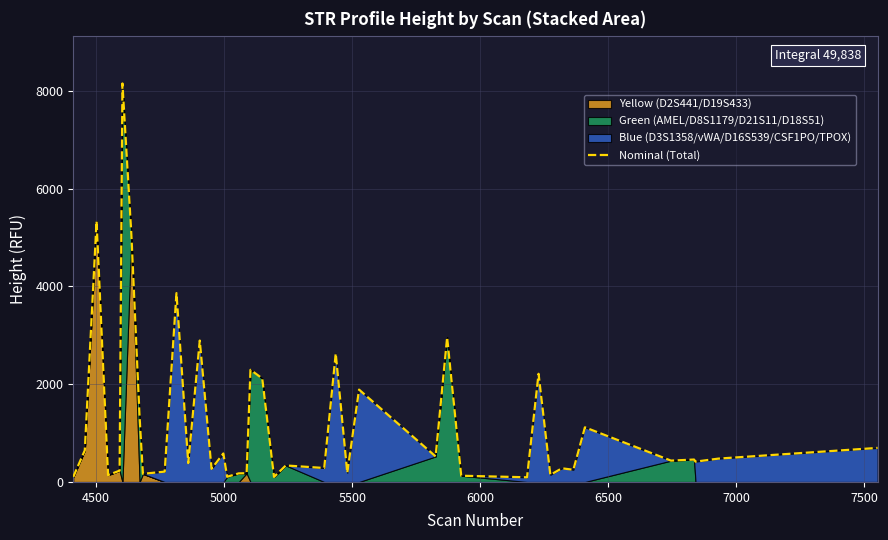

What is the average value?

1246